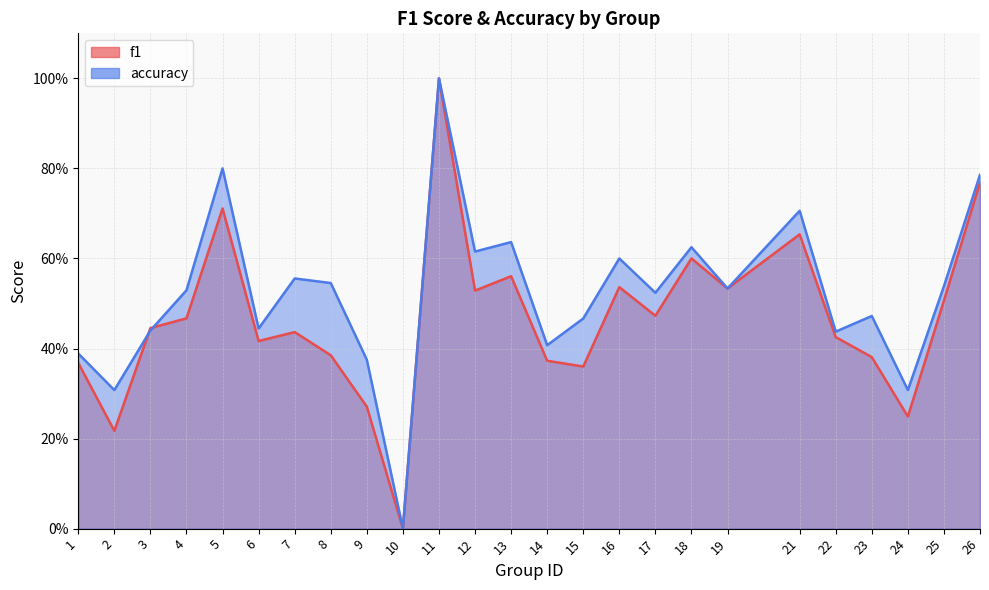

Where is the first local minimum for f1?

2